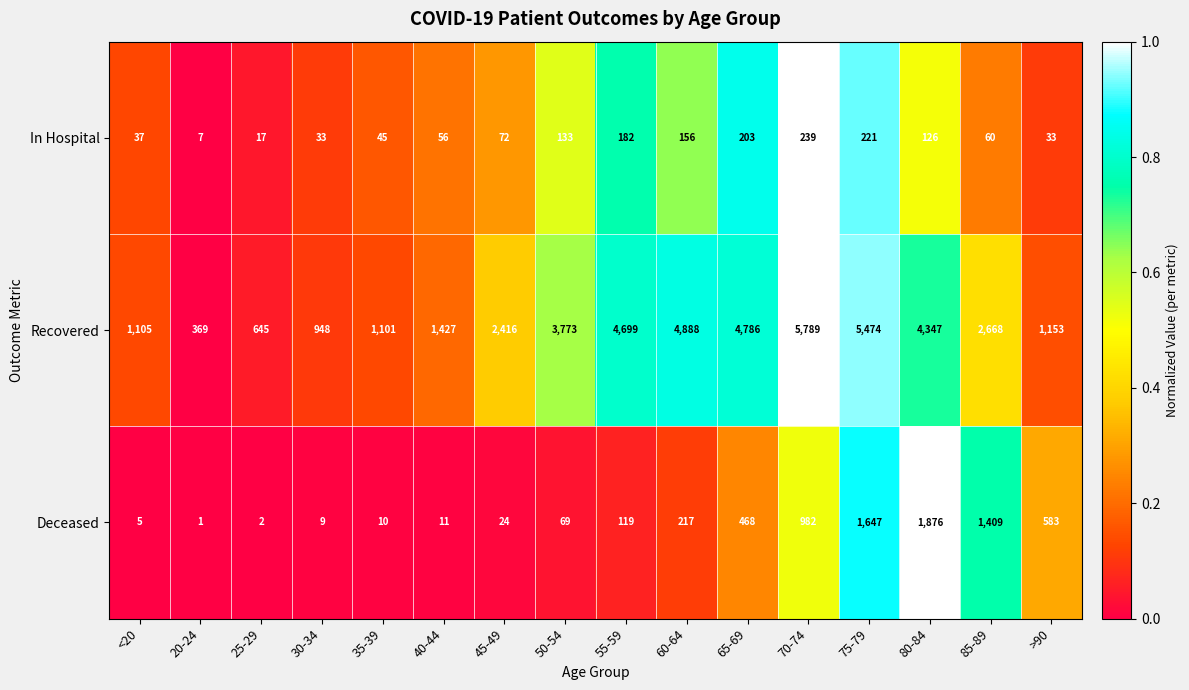

At which category is the sum across all series the highest?

75-79